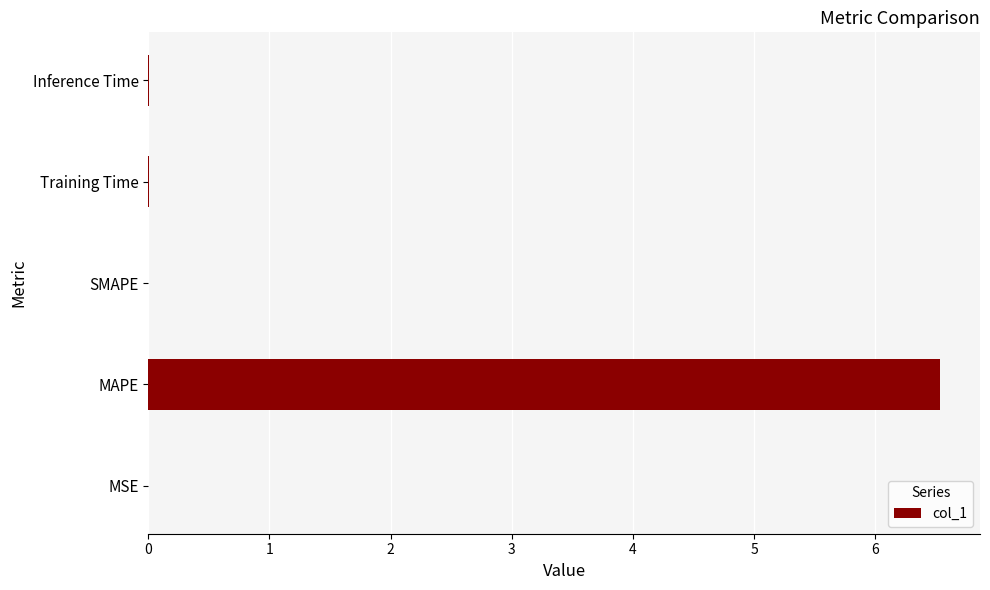

True or false: the data shows 0.0 at Inference Time.

True